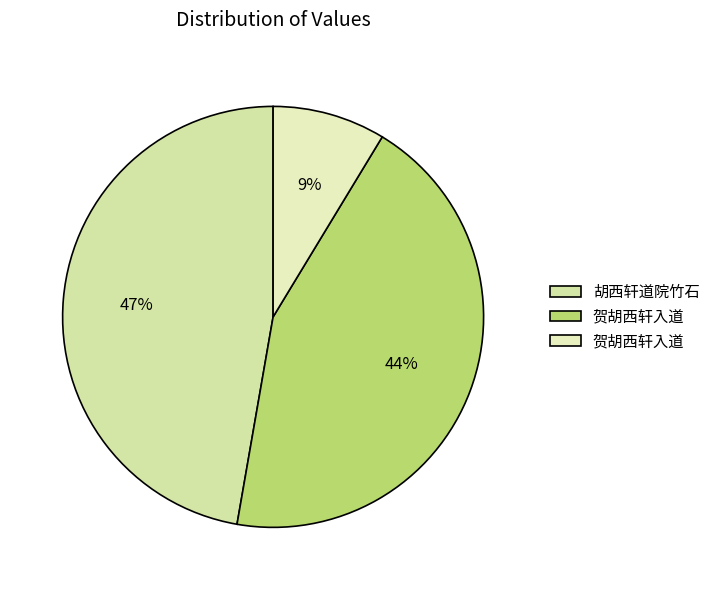

How many slices are in this pie chart?

3